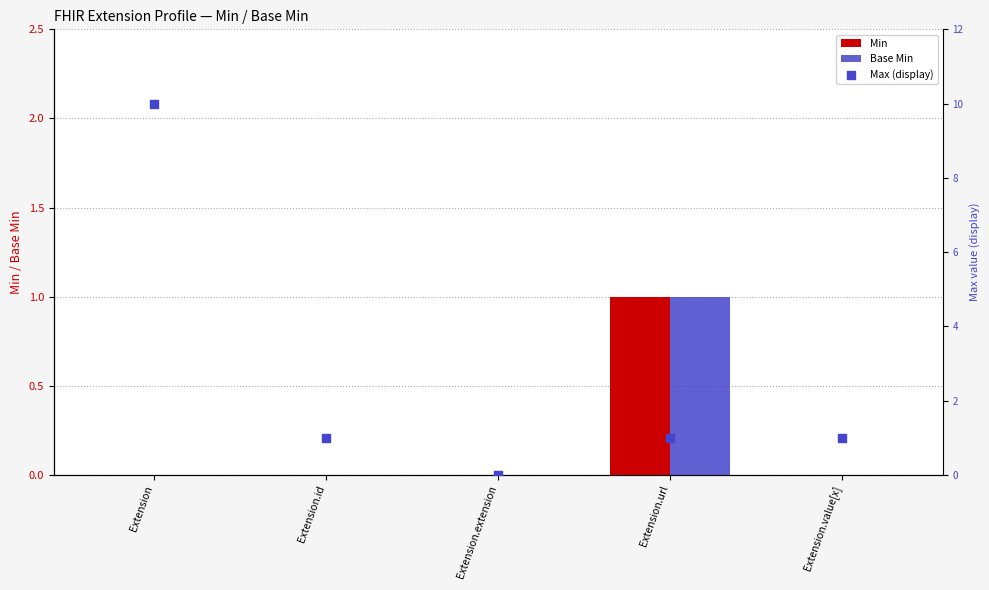

What is the total value across all series at Extension.value[x]?

1